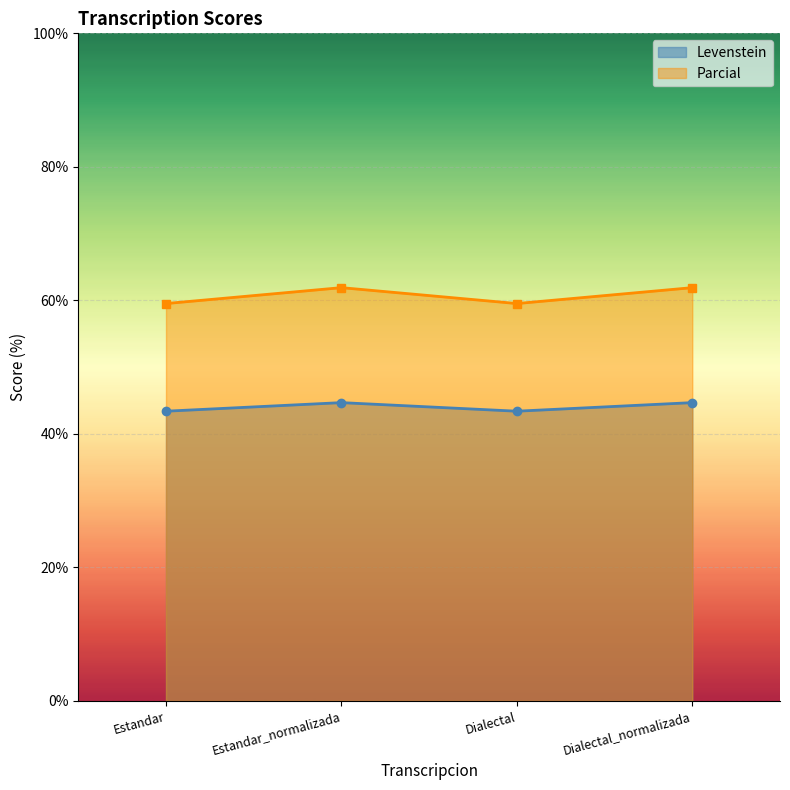

Which series has the largest total across all categories?

Parcial